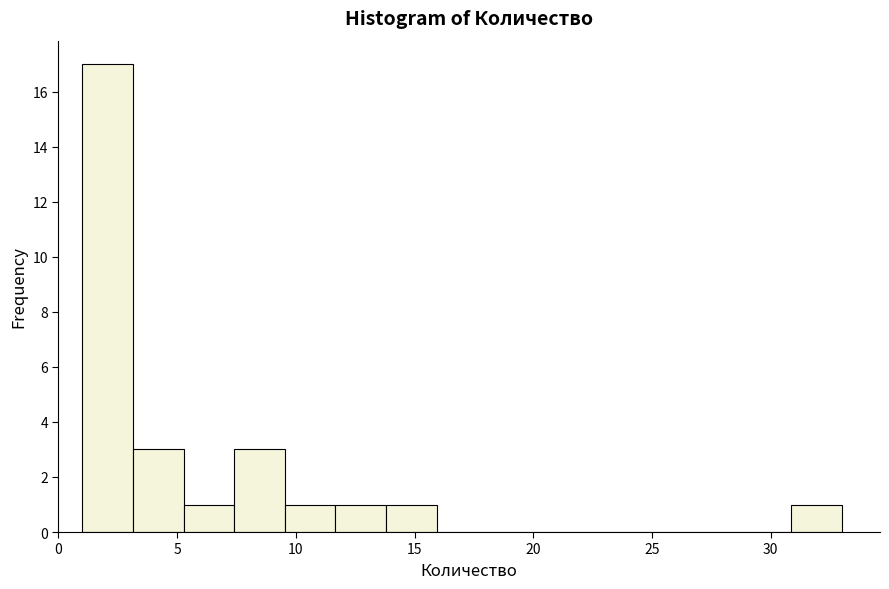

Over which range of the x-axis is the bar tallest?

1.0 to 3.0